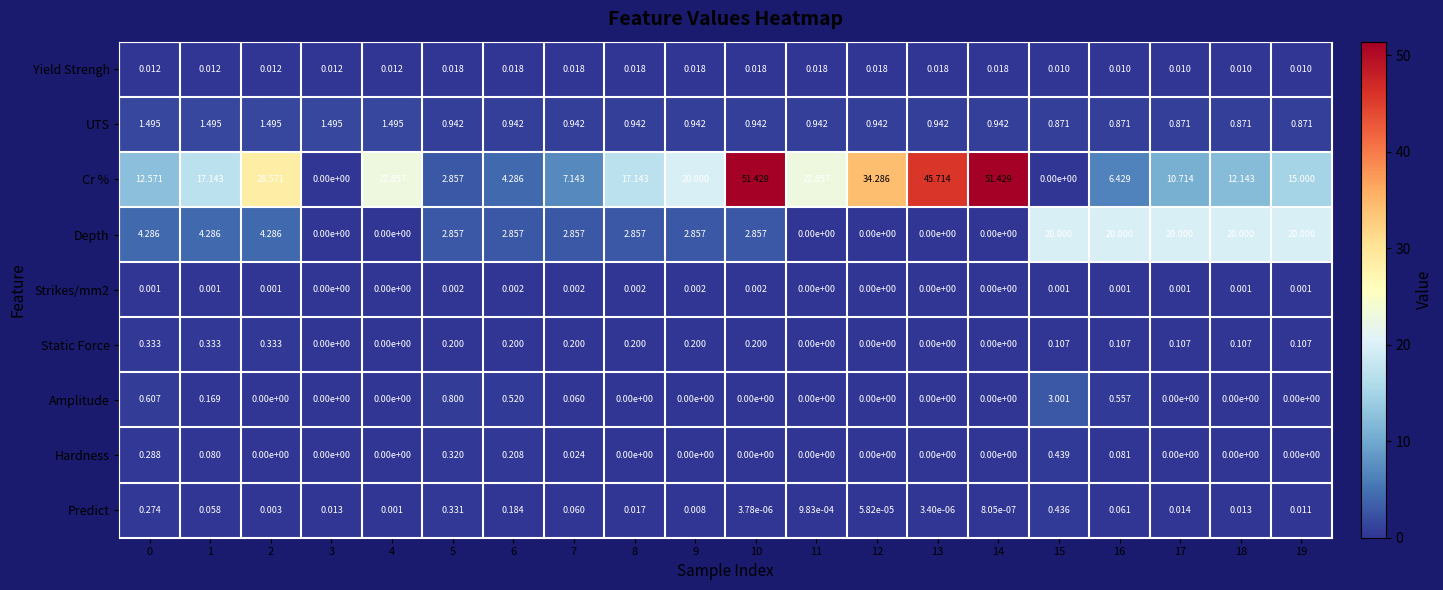

What is the spread (max minus min) of values at 0?

12.6